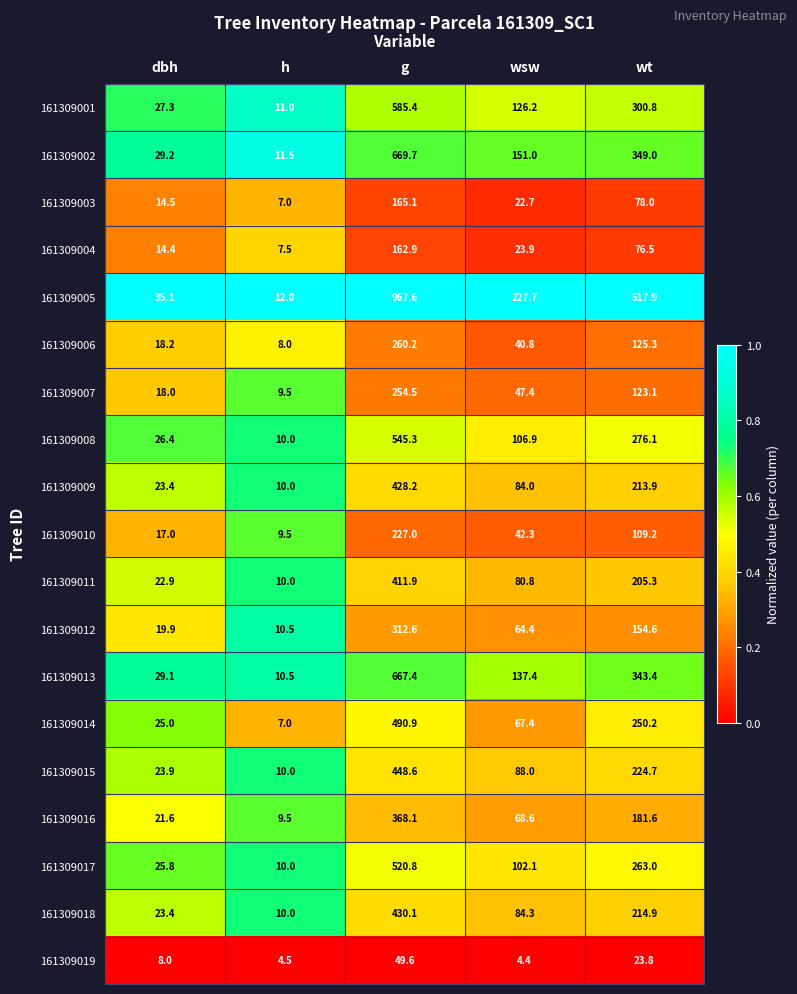

What is the total value across all series at g?

7965.9